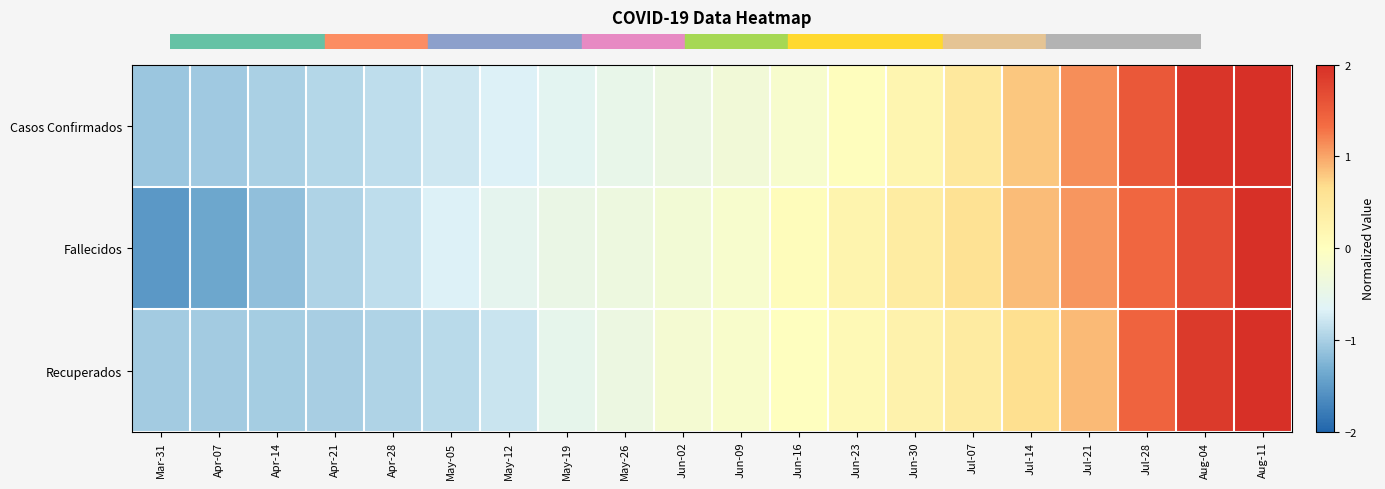

How many data points does each series have?

20